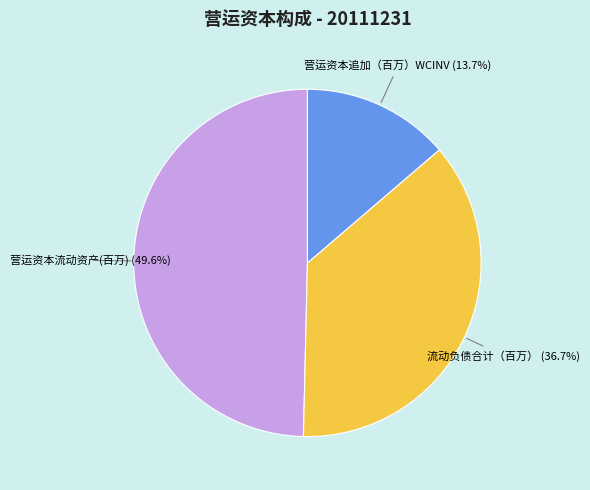

Is there a majority slice in this chart?

No